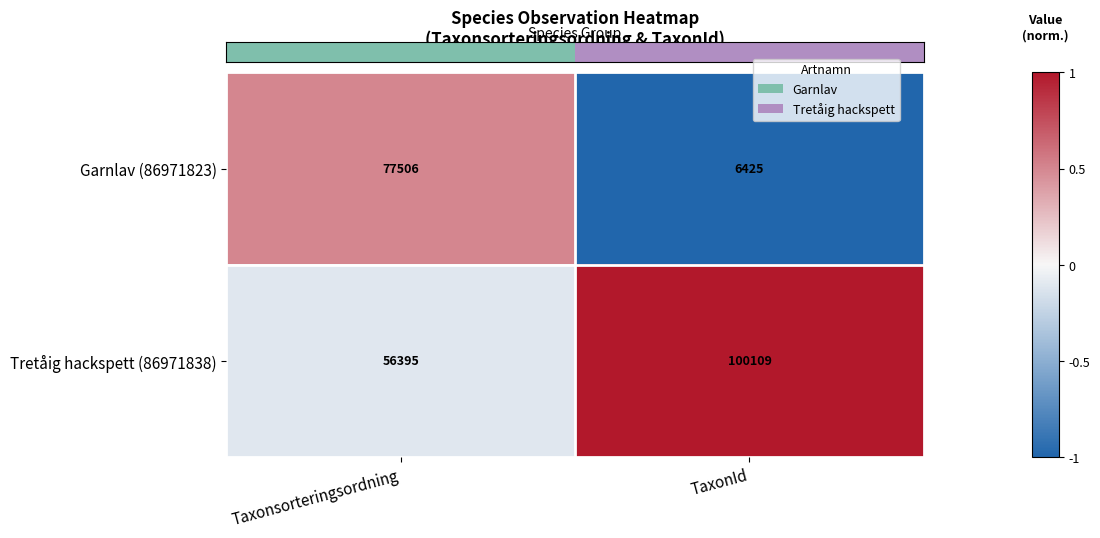

What is the average value of the Tretåig hackspett (86971838) series?

78252